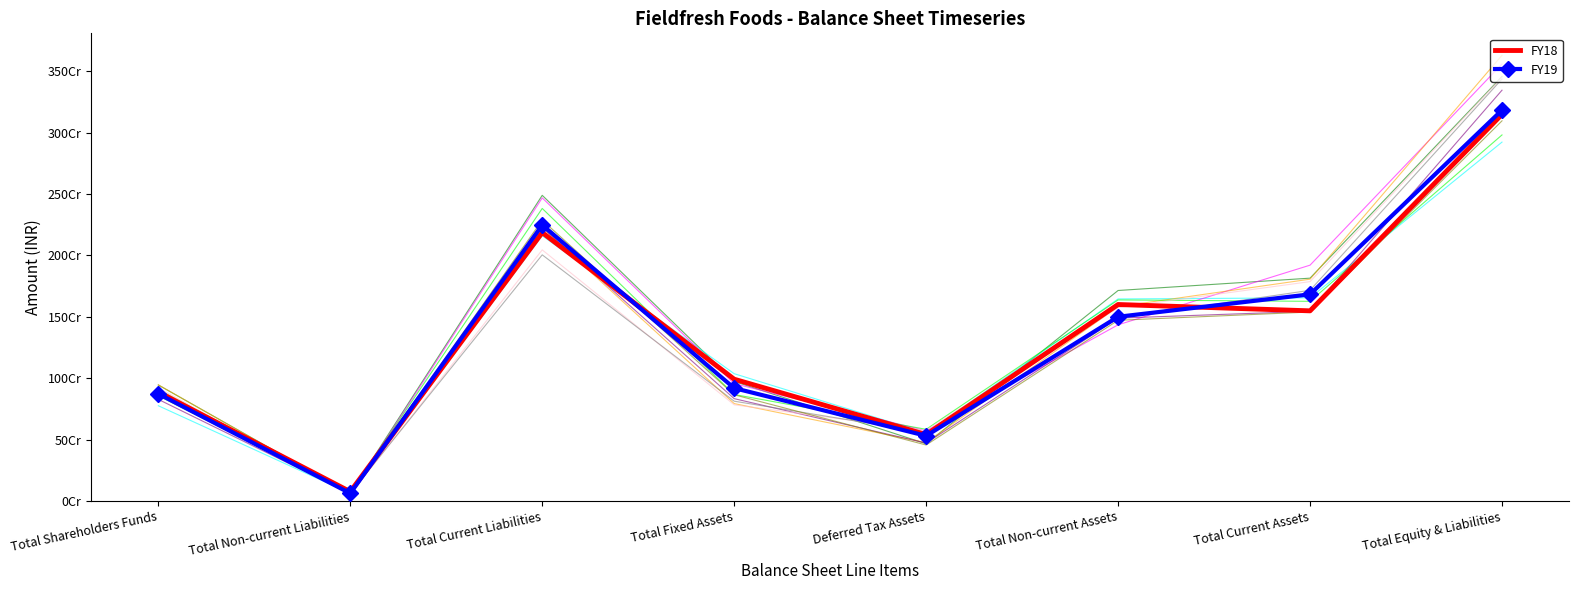

Where is the first local maximum for FY19?

Total Current Liabilities